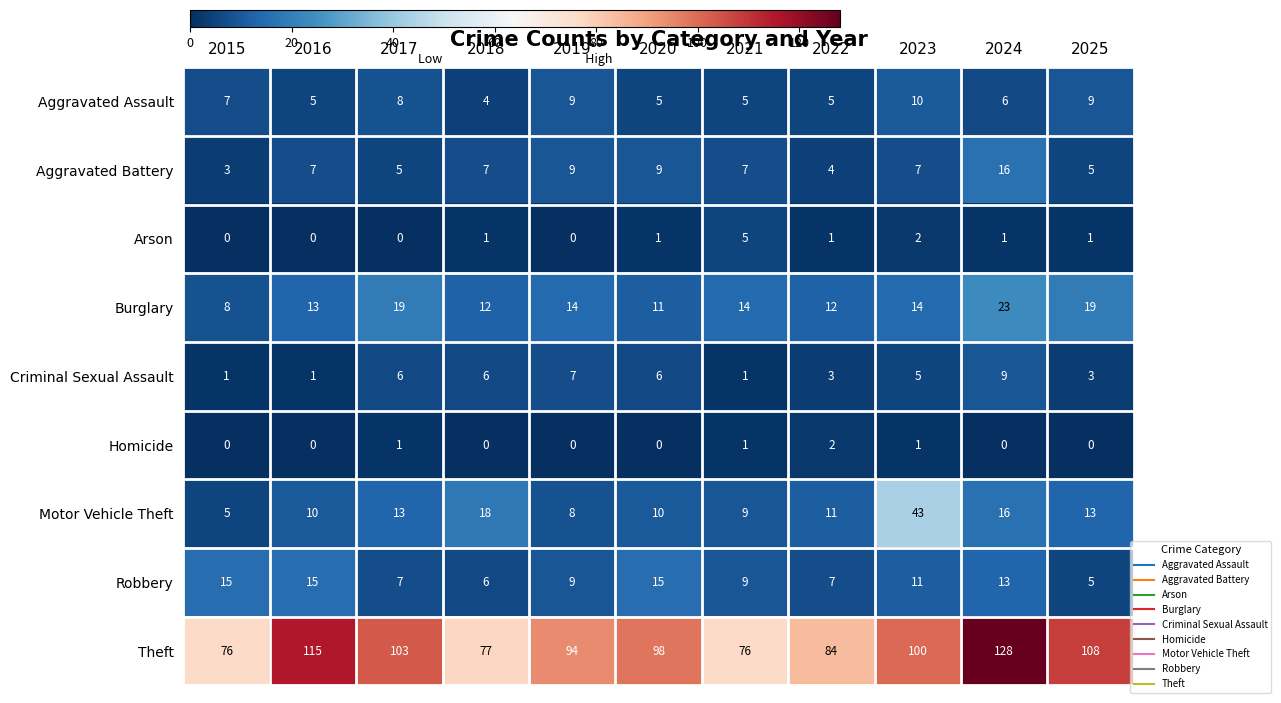

What is the difference between the maximum and minimum values in the Aggravated Battery series?

13